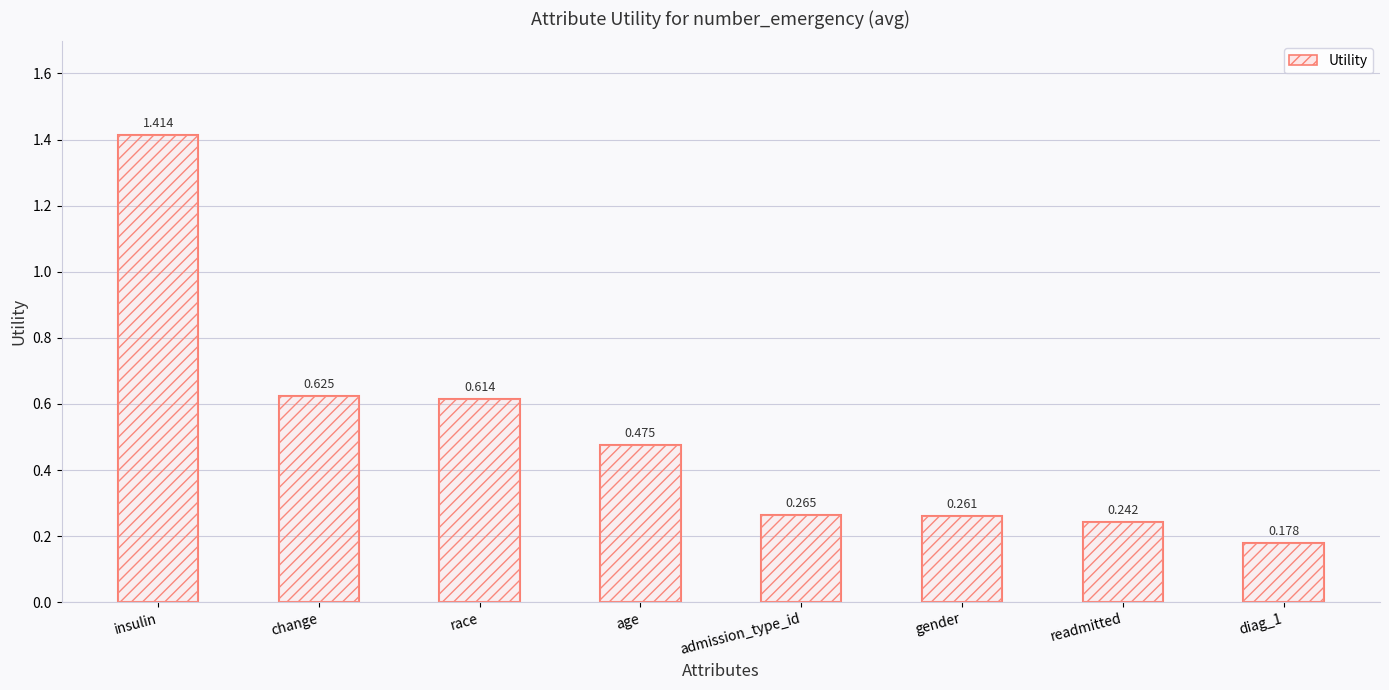

Rank the categories by value from highest to lowest.

insulin, change, race, age, admission_type_id, gender, readmitted, diag_1